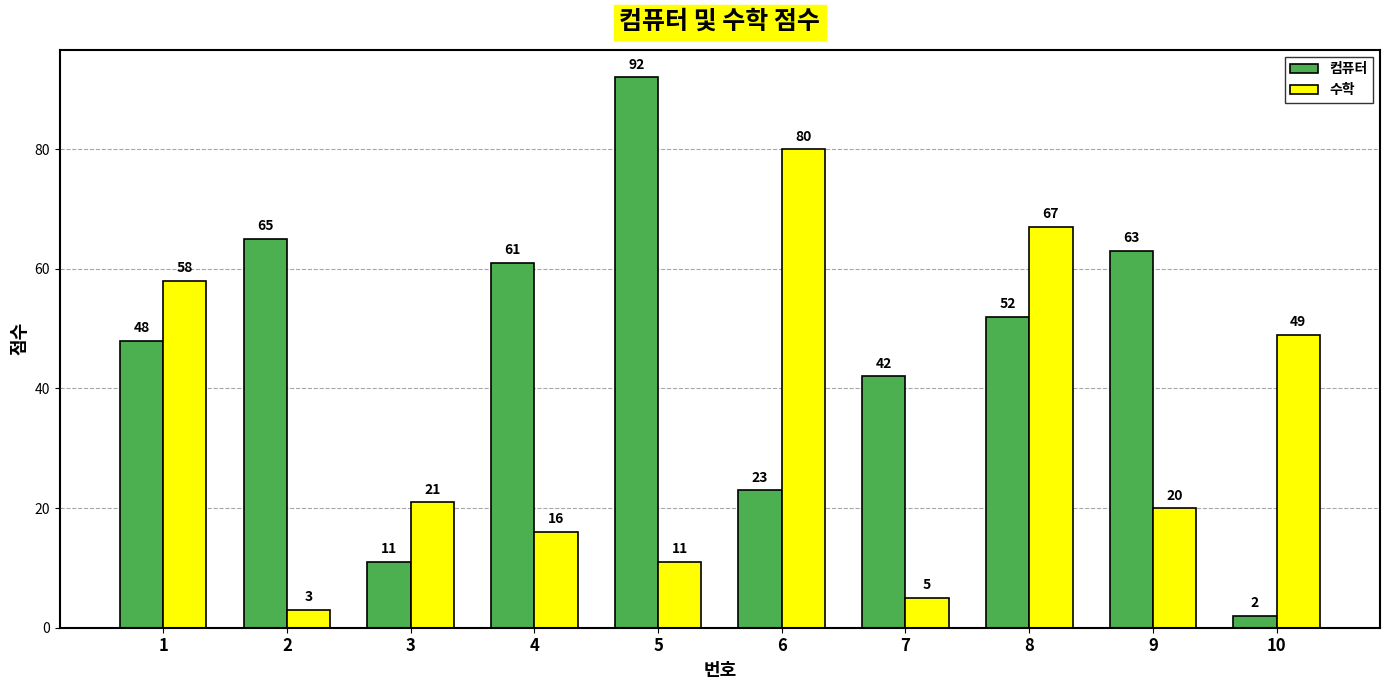

The 수학 series shows 15 at 10. True or false?

False